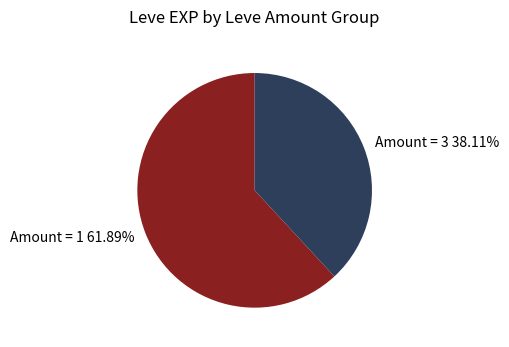

Approximately how many times larger is the value at Amount = 1 61.89% compared to Amount = 3 38.11%?

1.6